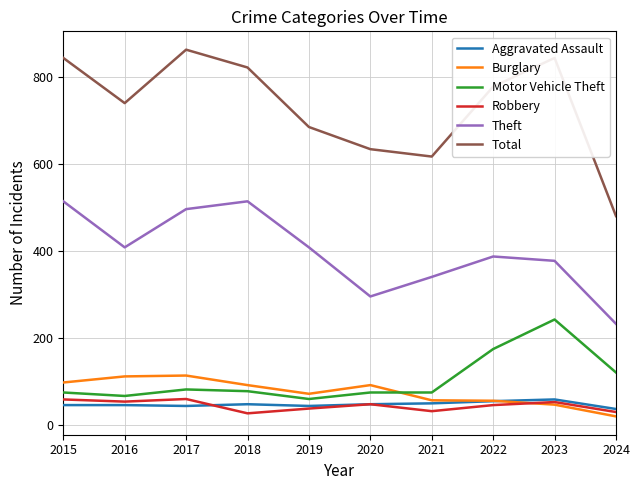

What is the total value across all series at 2017?

1661